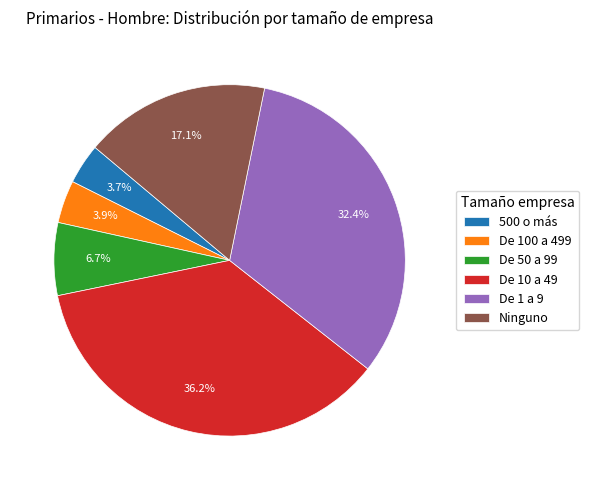

True or false: De 50 a 99 accounts for 1% of the total.

False